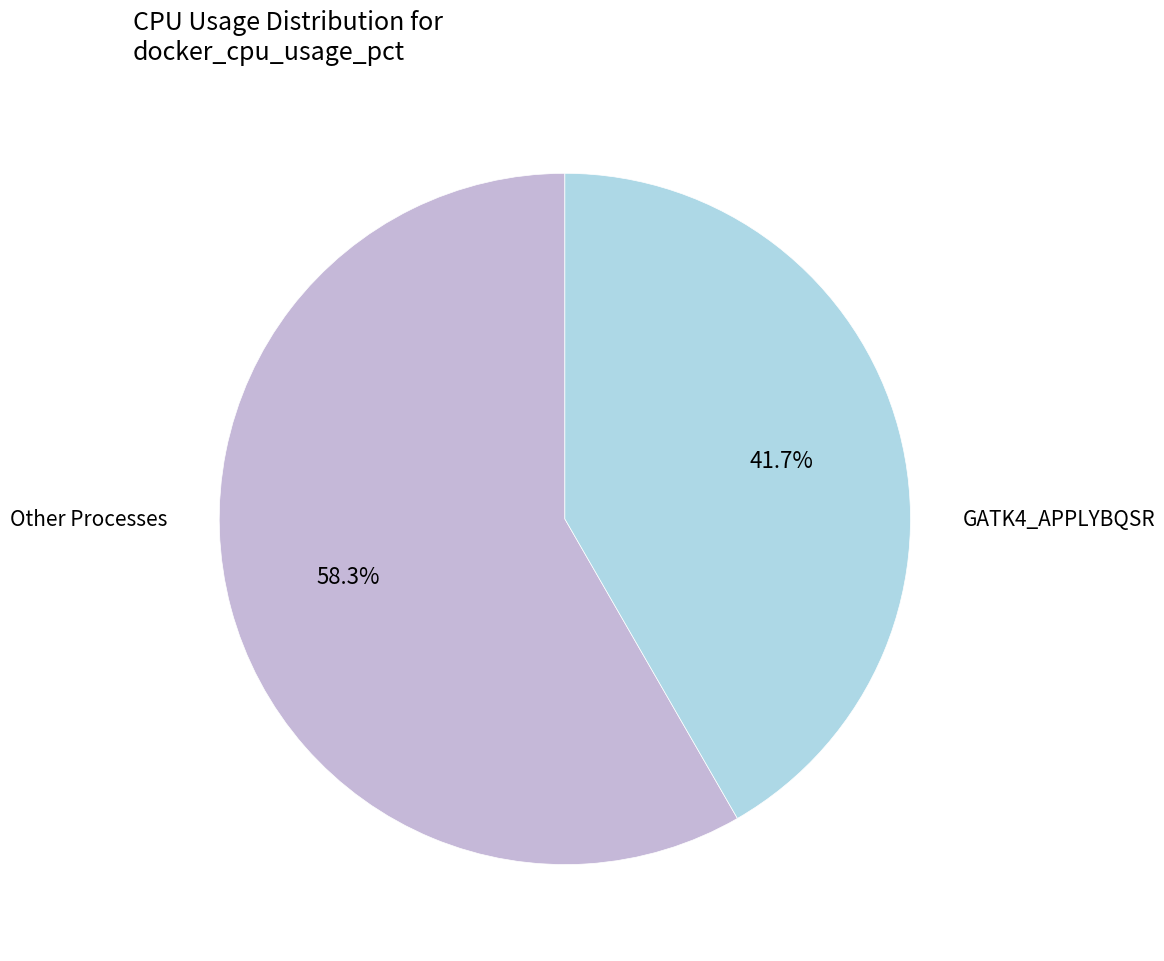

Is there any slice that represents more than half of the pie?

Yes